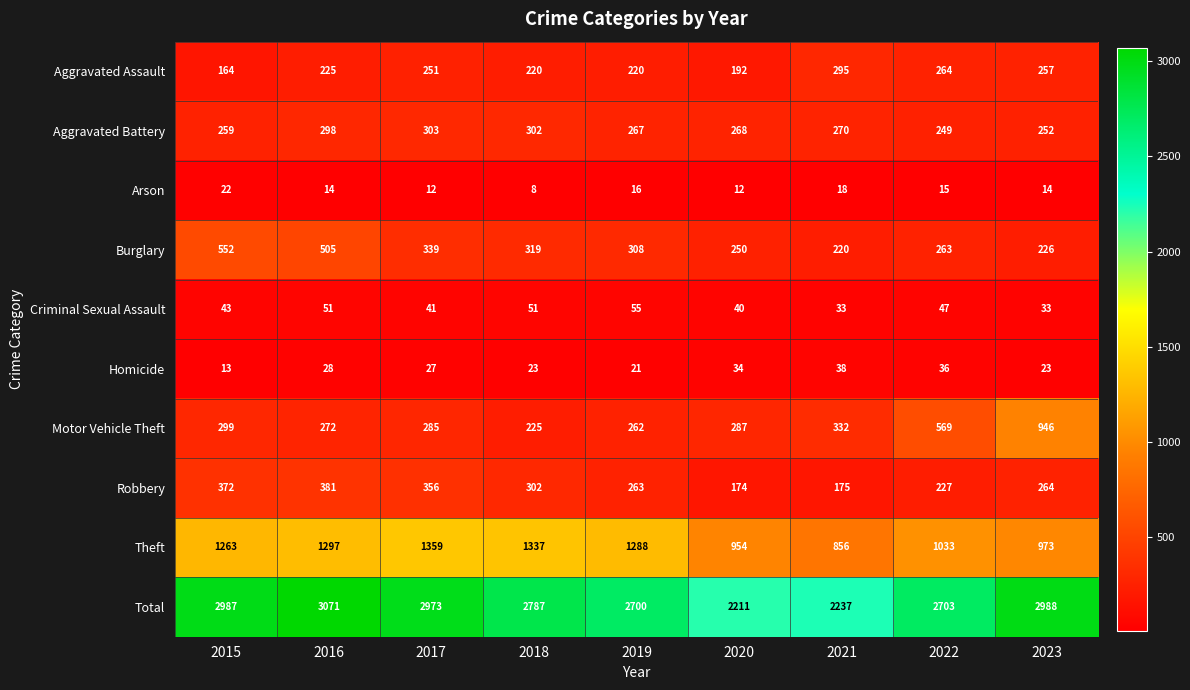

At which label does Burglary first exceed 308?

2015